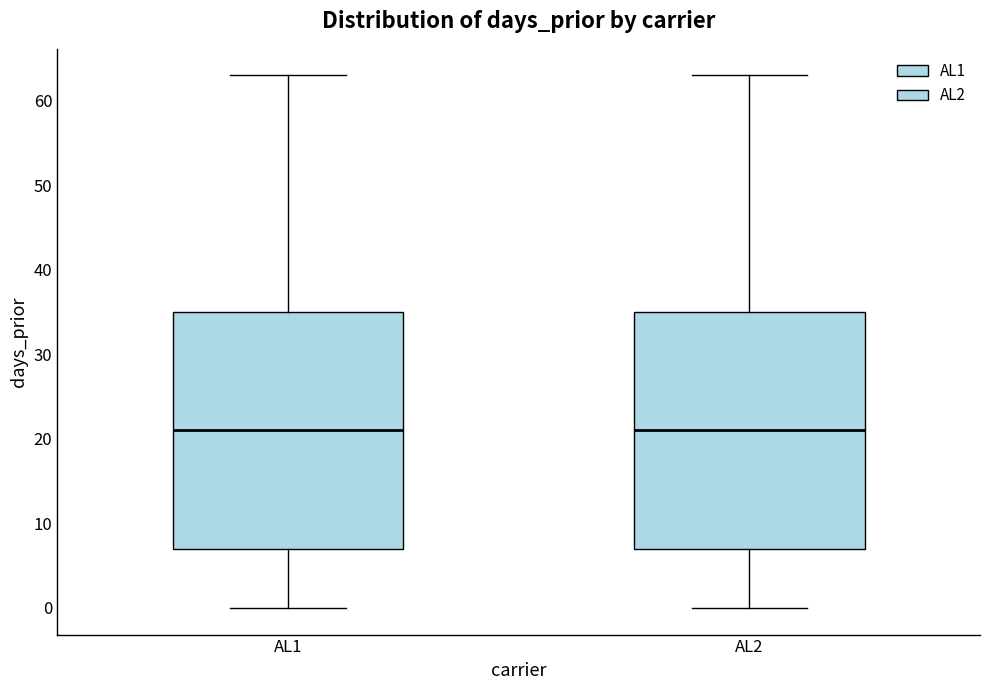

Reading left to right, transcribe this box plot: for each box, give where its median line is, the range the box spans, and where its two whiskers end, as read against the y-axis. The values are not printed on the chart, so give them approximately, as read against the axis.

AL1: median 21, box 7 to 35, whiskers 0 to 63
AL2: median 21, box 7 to 35, whiskers 0 to 63